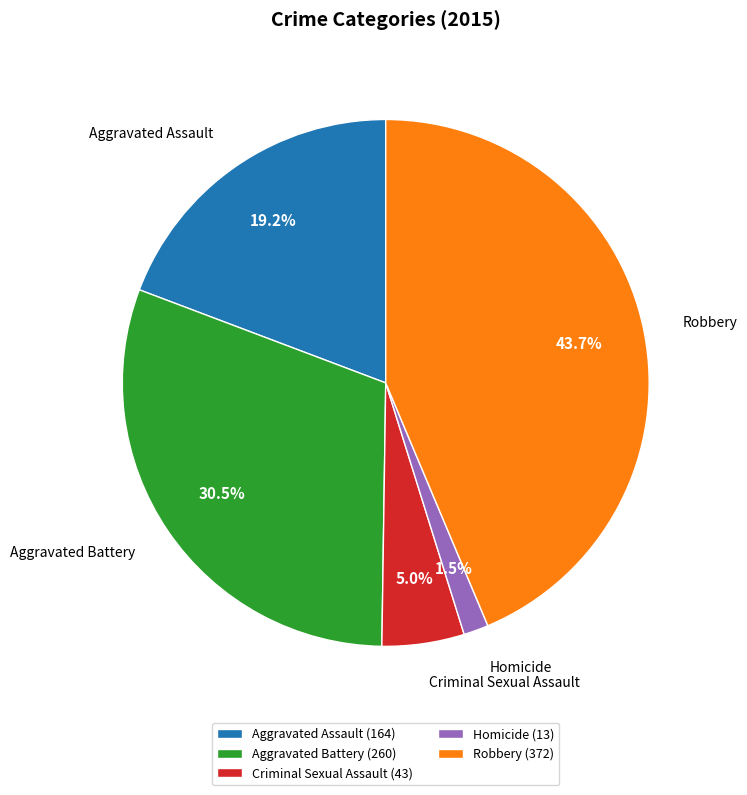

Is it true that Homicide is 8% of the pie?

False